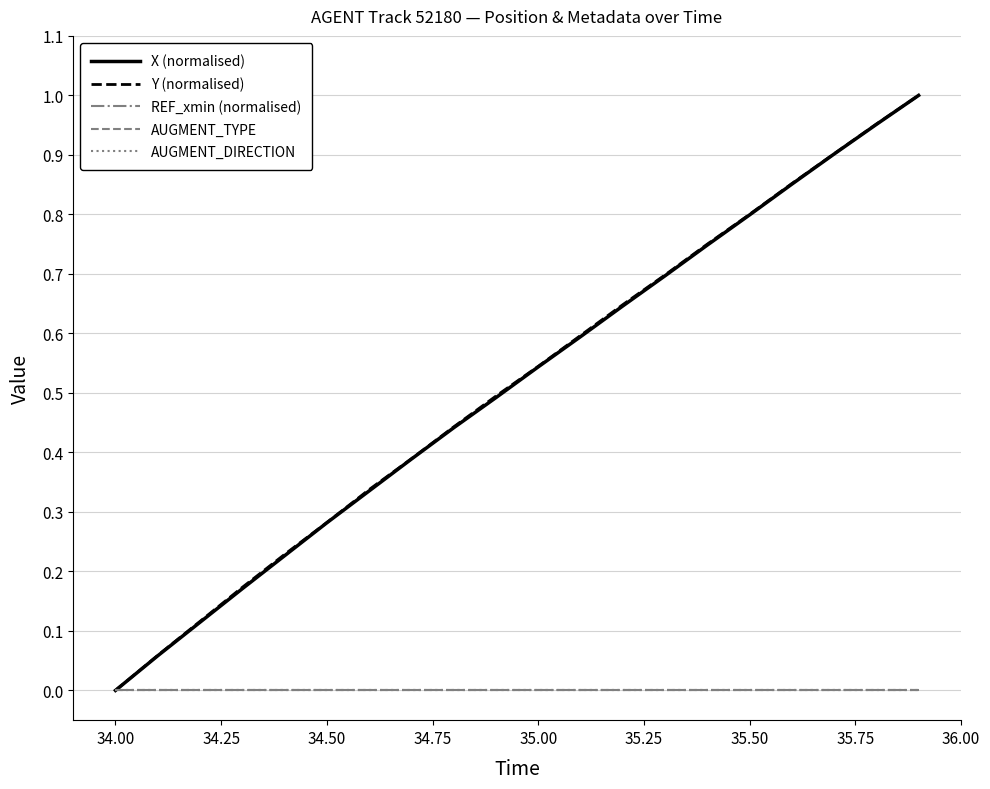

How many lines are shown in the chart?

5